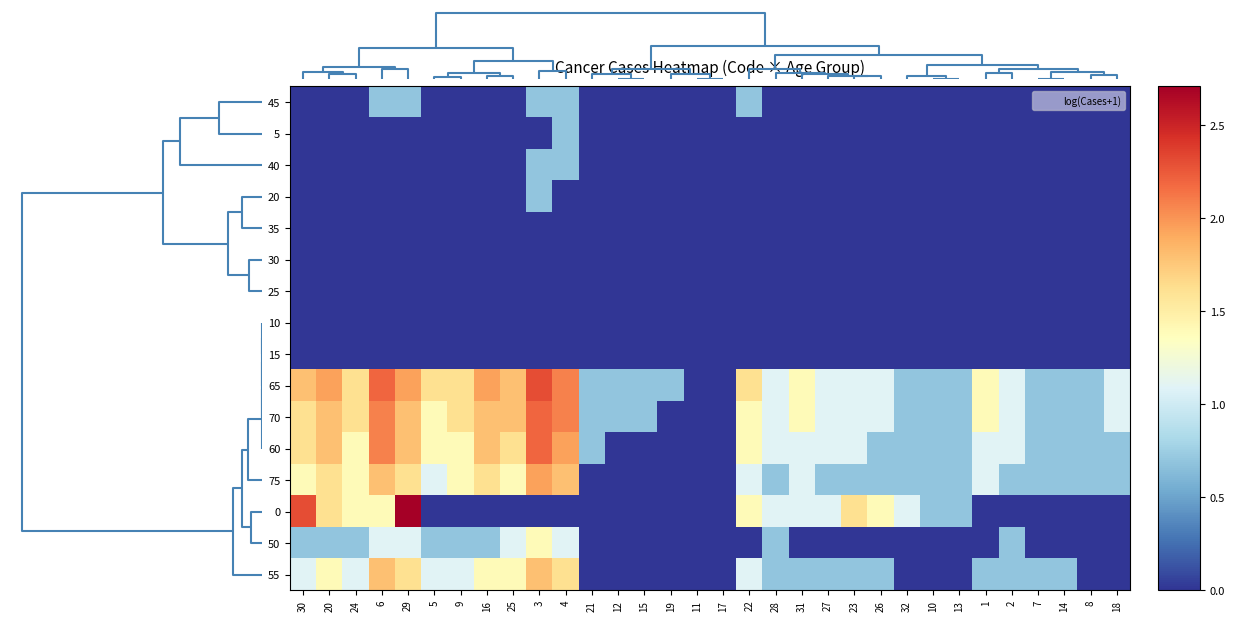

Count the number of data series in this chart.

16